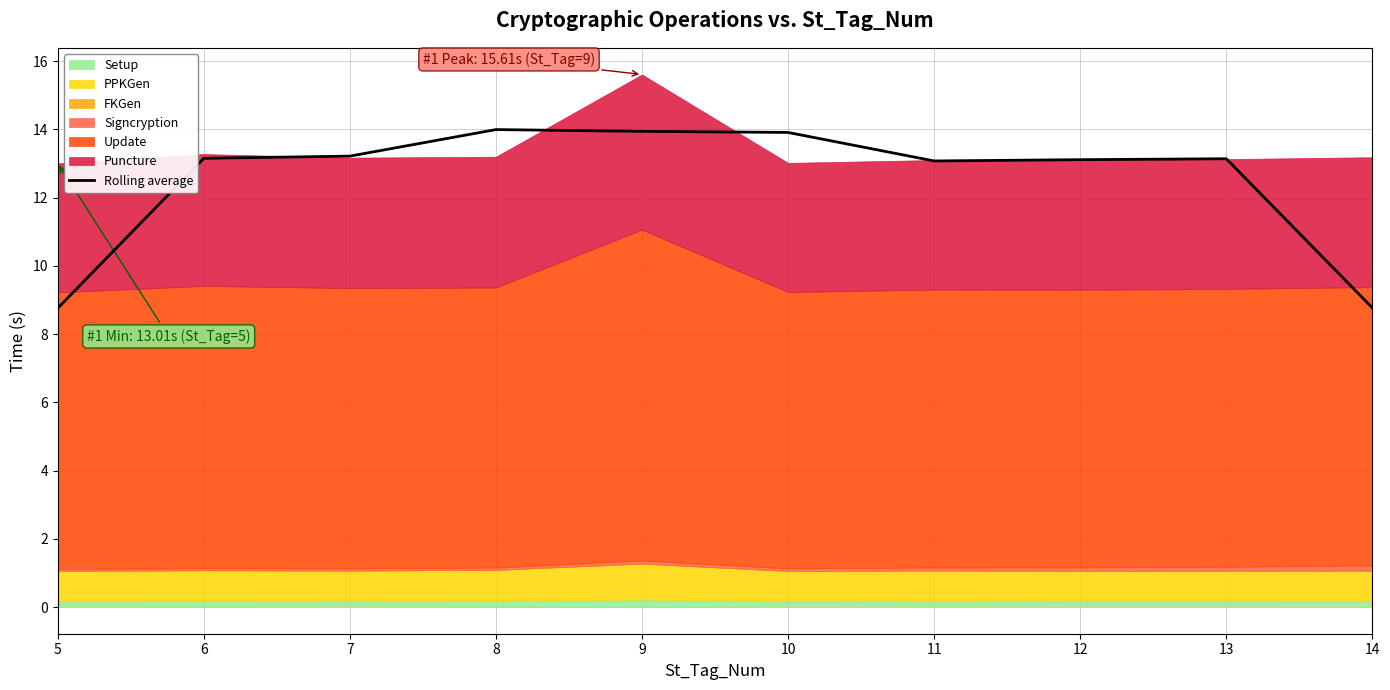

At which category does the data reach its first local valley?

11